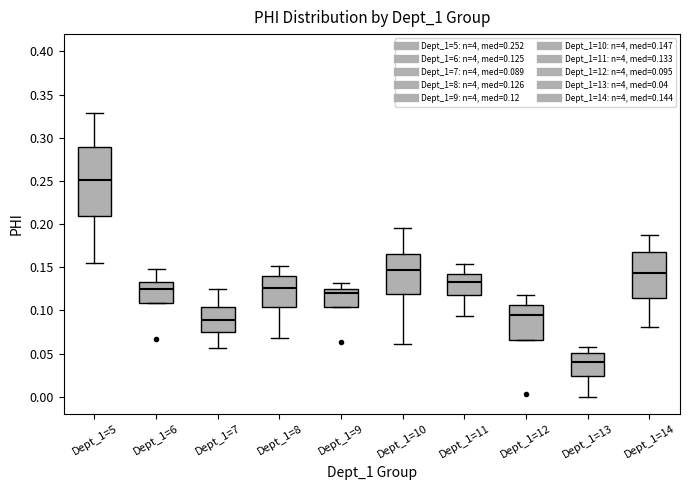

Comparing the boxes themselves (not the whiskers), which one is the tallest?

Dept_1=5